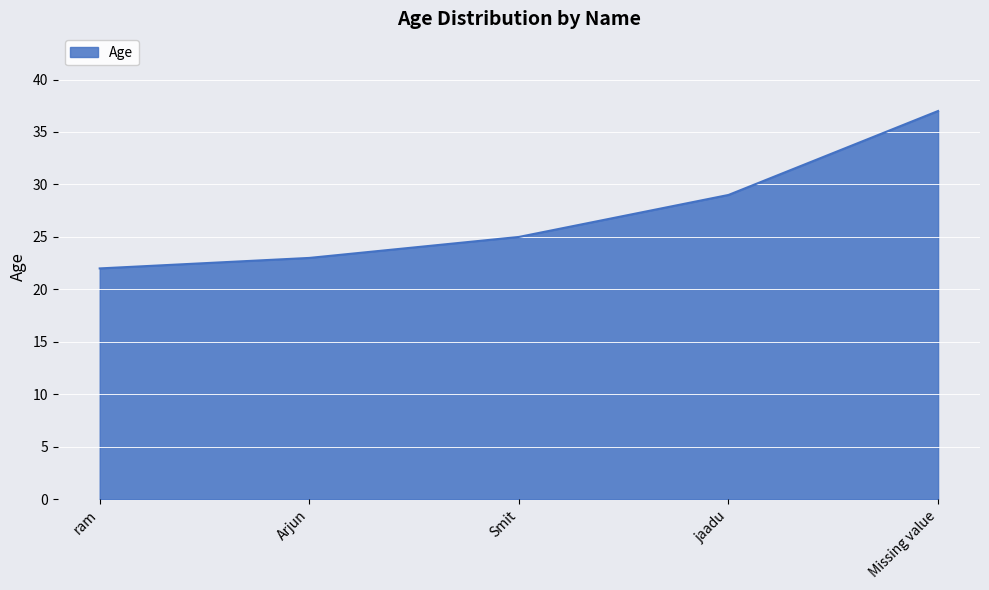

What is the difference between the second highest and minimum values?

7